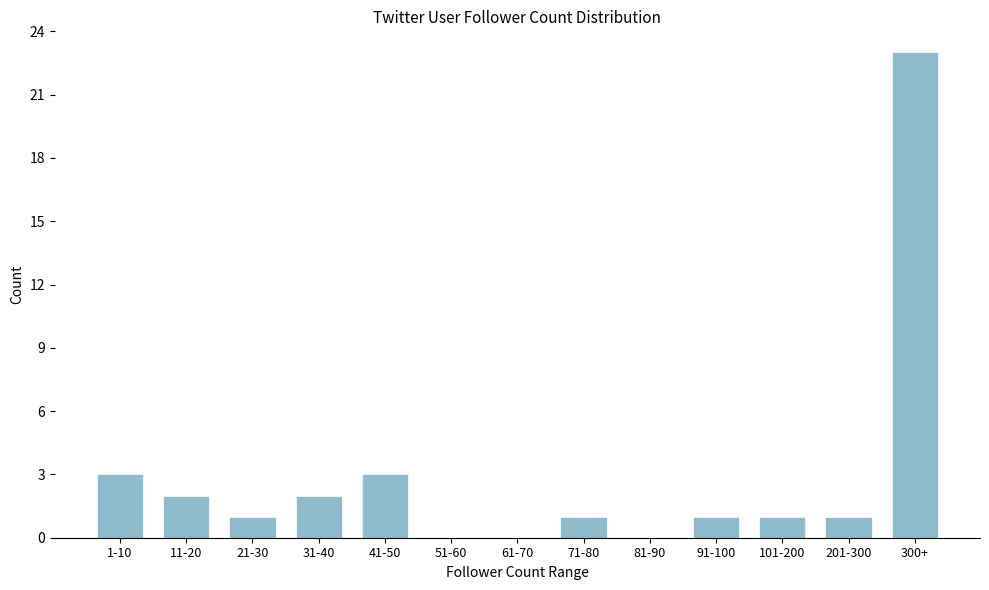

Reading left to right, extract all data points from this chart.

1-10=3	11-20=2	21-30=1	31-40=2	41-50=3	51-60=0	61-70=0	71-80=1	81-90=0	91-100=1	101-200=1	201-300=1	300+=23